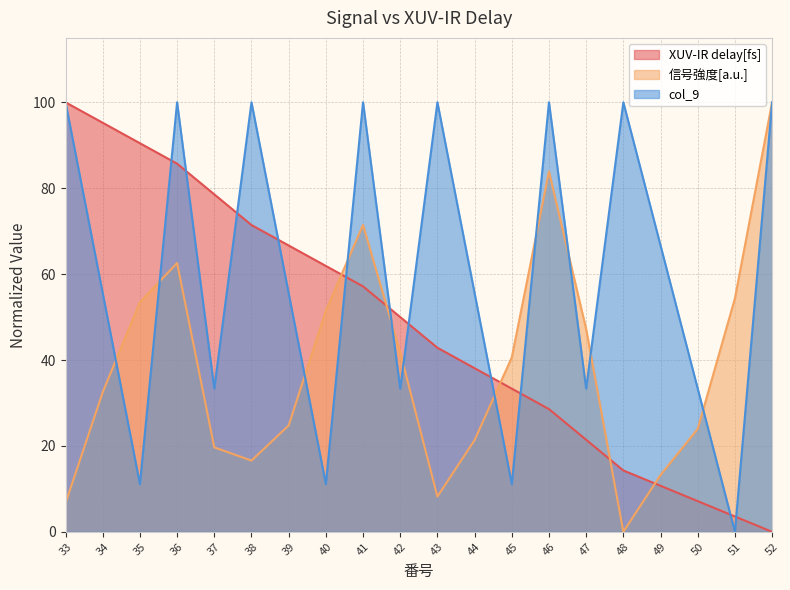

How many lines are shown in the chart?

3